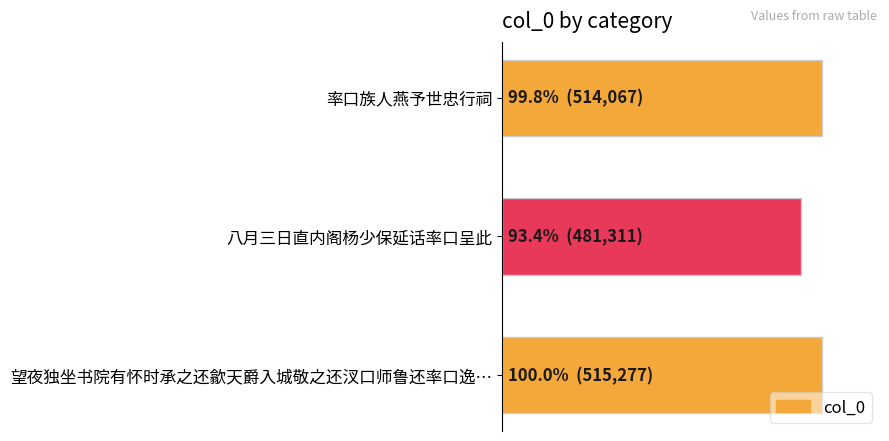

What is the maximum value shown in the chart?

515277